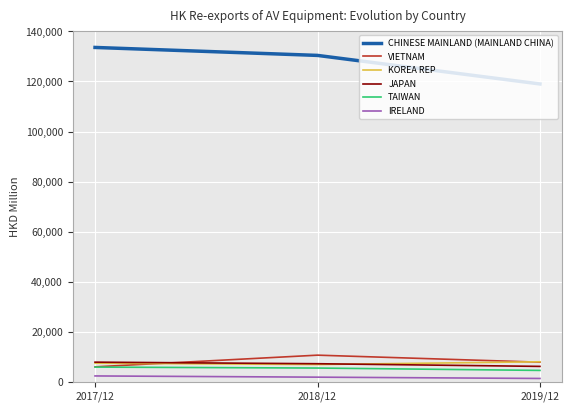

What is the sum of the JAPAN values at 2019/12 and 2017/12?

13986.1